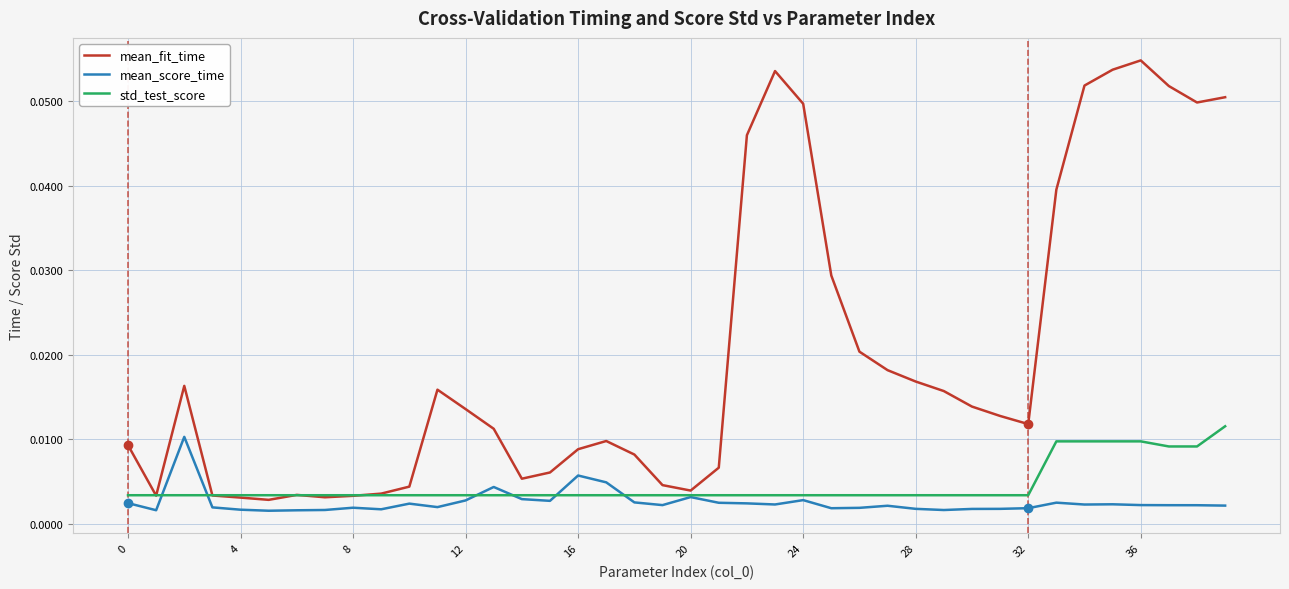

Which series has the largest range (max minus min)?

mean_fit_time